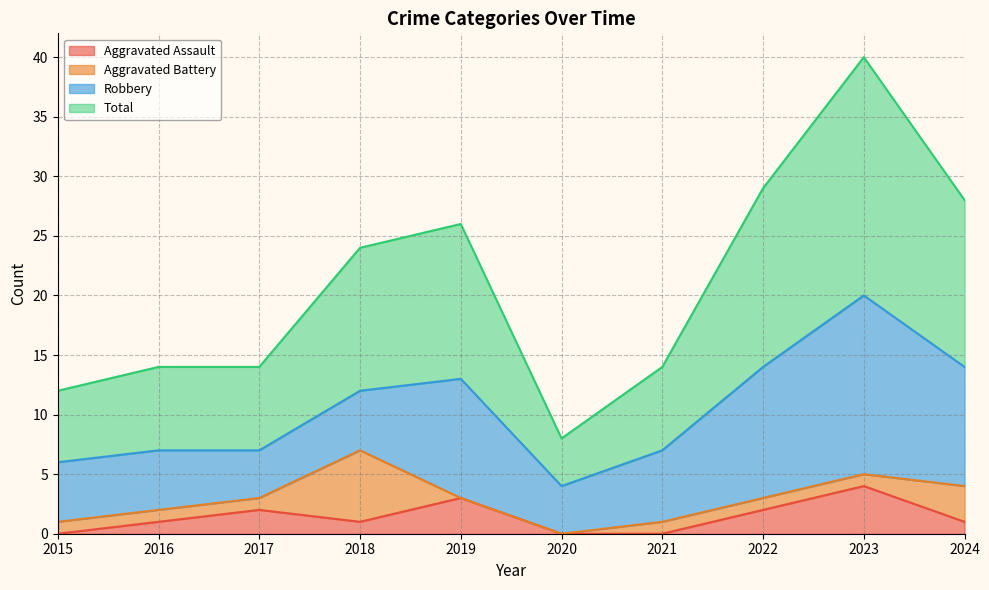

How many data points in Total are less than 24?

5